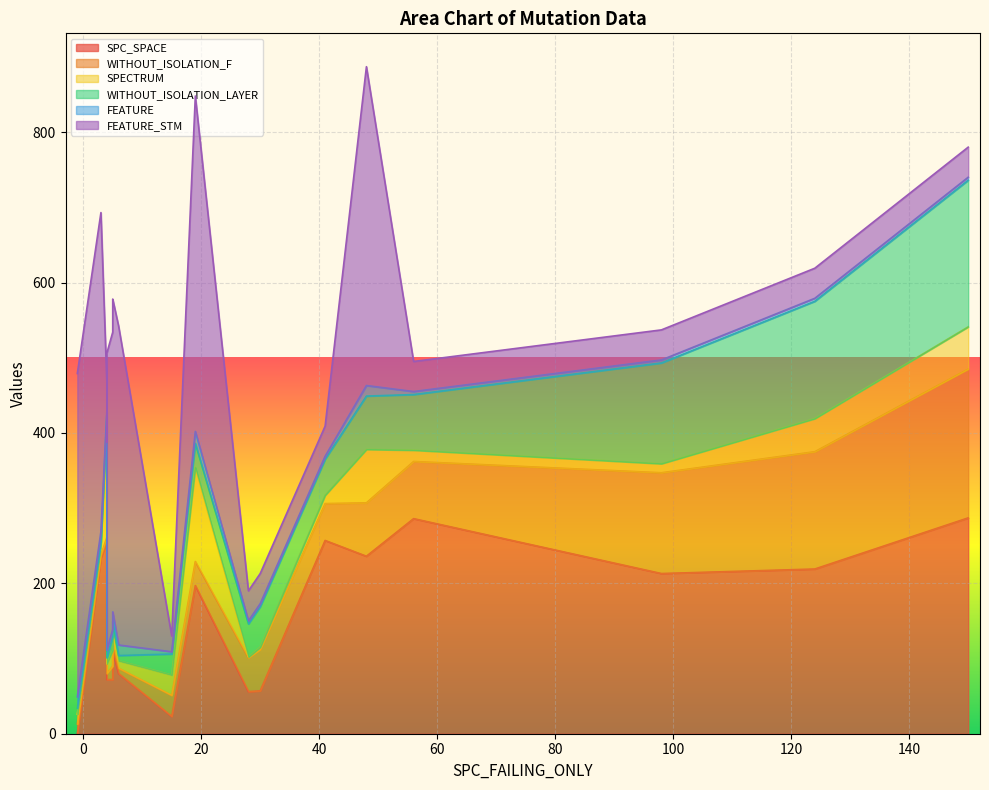

What is the sum of all WITHOUT_ISOLATION_LAYER values?

919